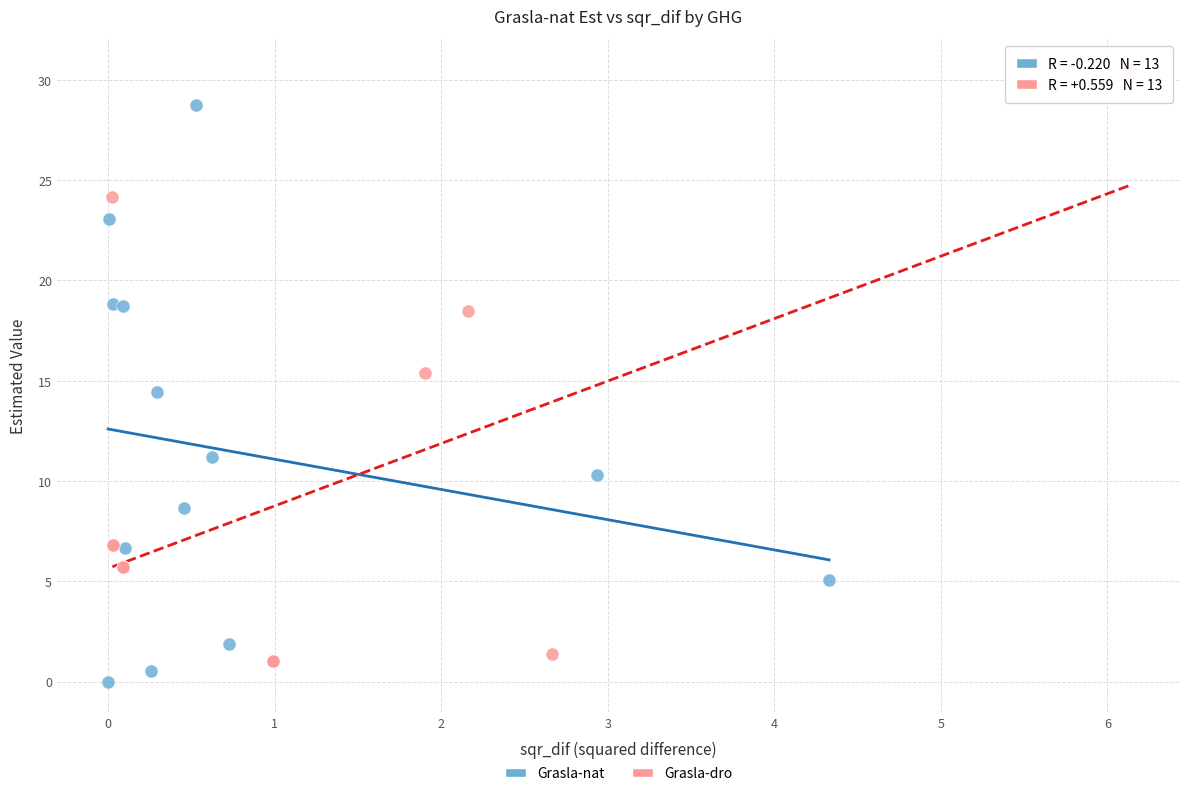

Which series reaches the maximum Y coordinate?

Grasla-dro